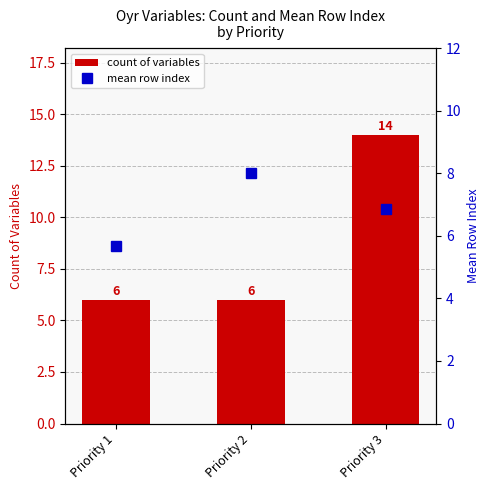

Read the mean row index value at Priority 3.

6.9